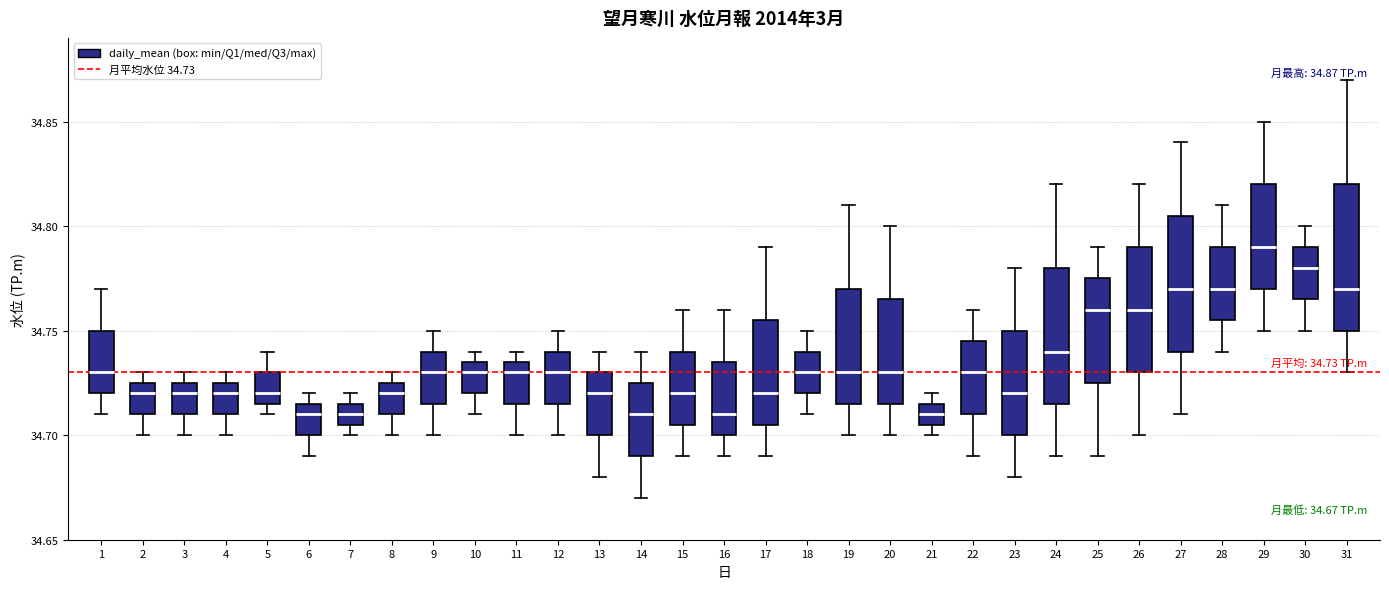

Which box has the highest median line?

29